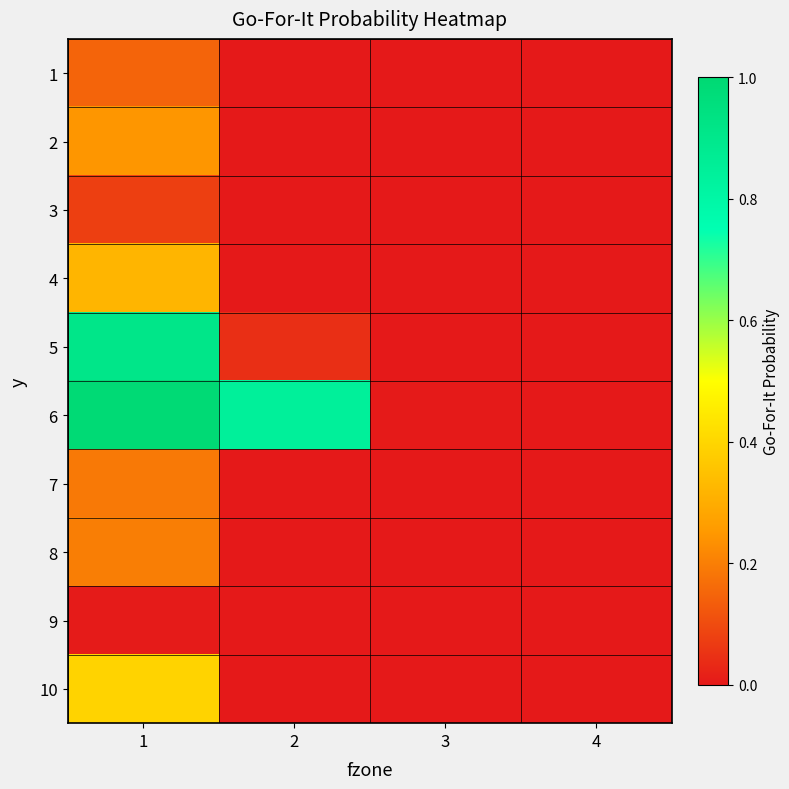

Which series has the largest range (max minus min)?

6